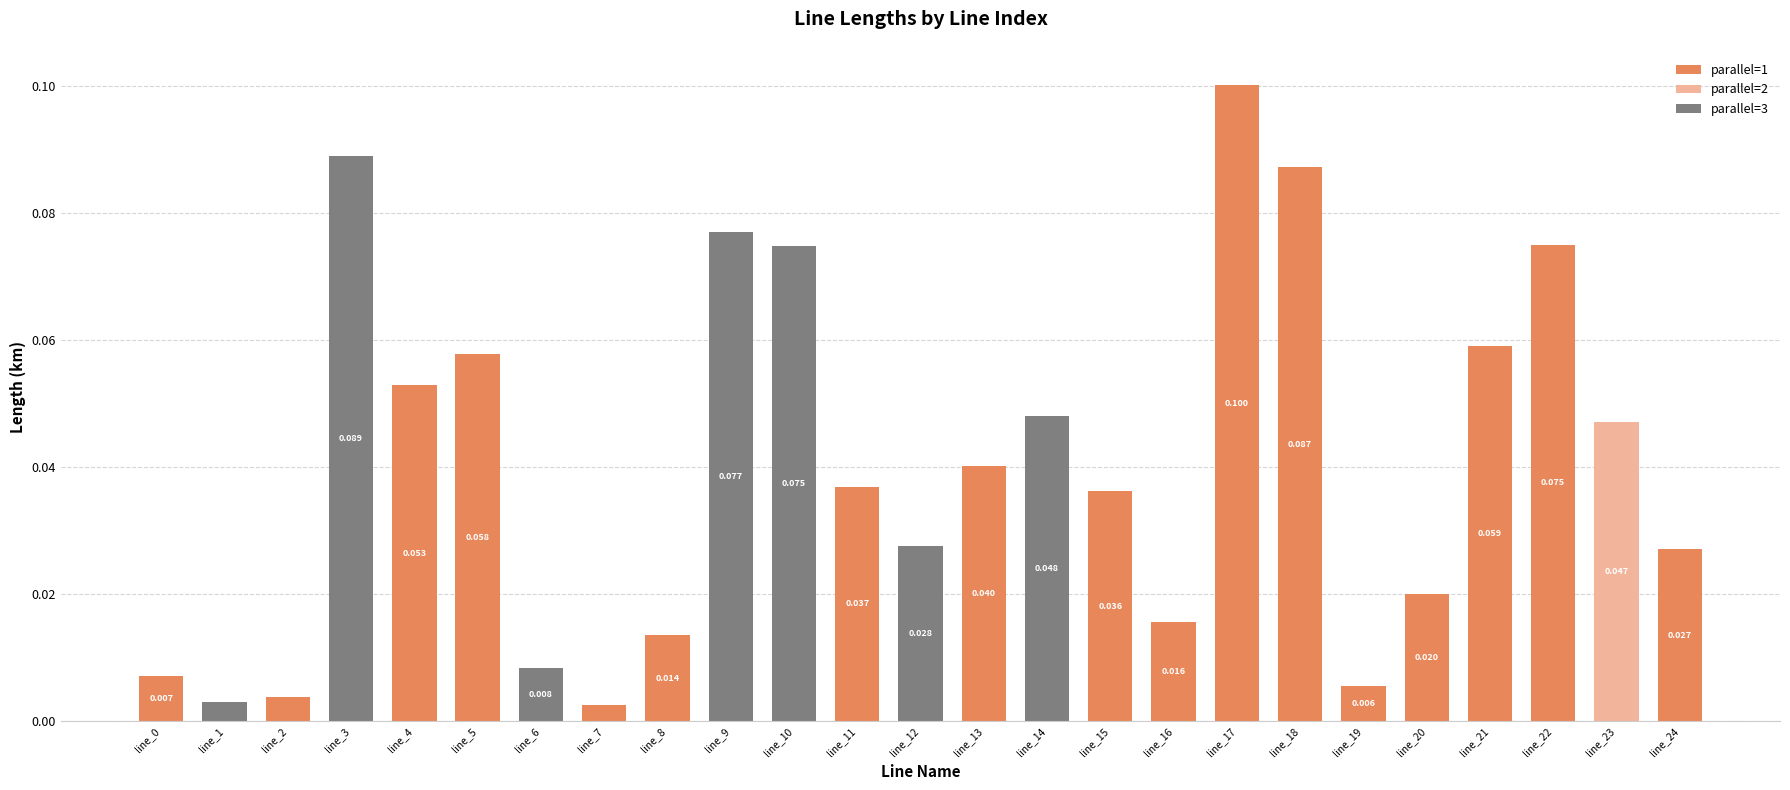

Is it true that the value at line_22 is 0.0?

False